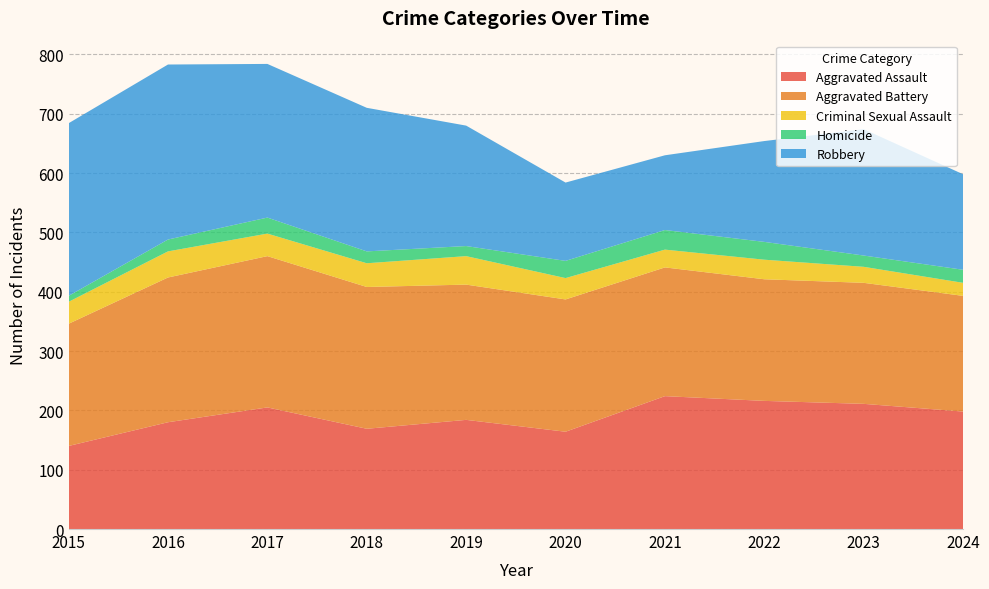

Reading left to right, list all the values displayed in this chart.

Aggravated Assault: 140	180	205	169	184	164	224	216	211	198
Aggravated Battery: 206	244	255	239	228	223	217	205	204	195
Criminal Sexual Assault: 37	44	38	40	48	36	30	33	27	22
Homicide: 10	20	27	20	17	29	33	30	19	22
Robbery: 291	295	259	242	203	132	126	170	213	161